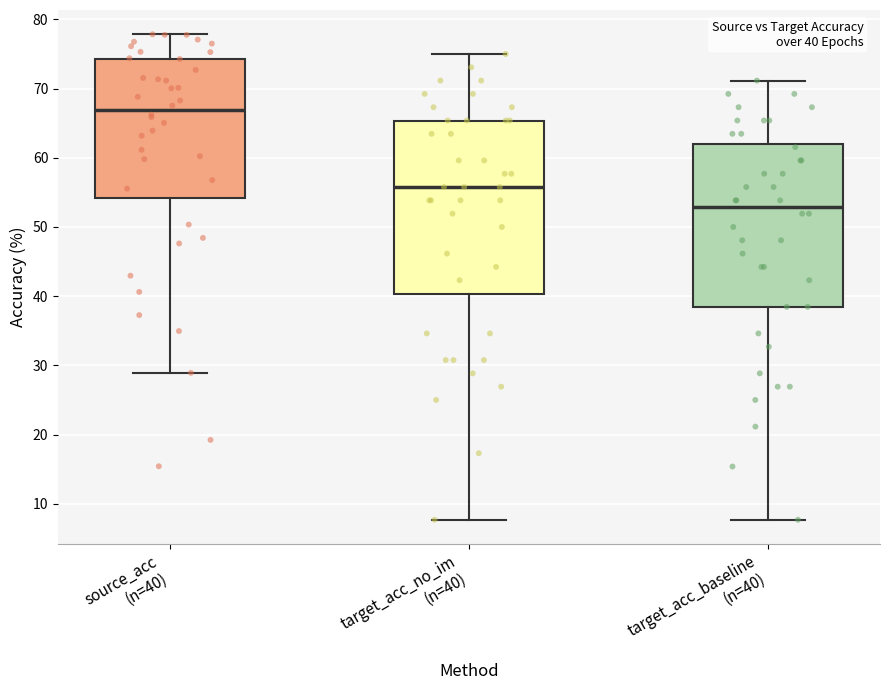

Comparing the boxes themselves (not the whiskers), which one is the tallest?

target_acc_no_im (n=40)